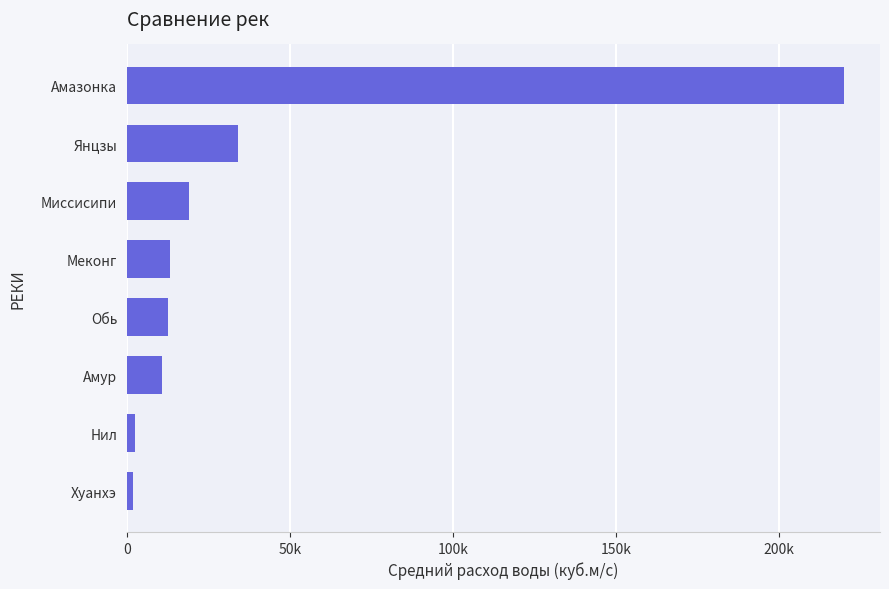

Are the bars horizontal?

Yes